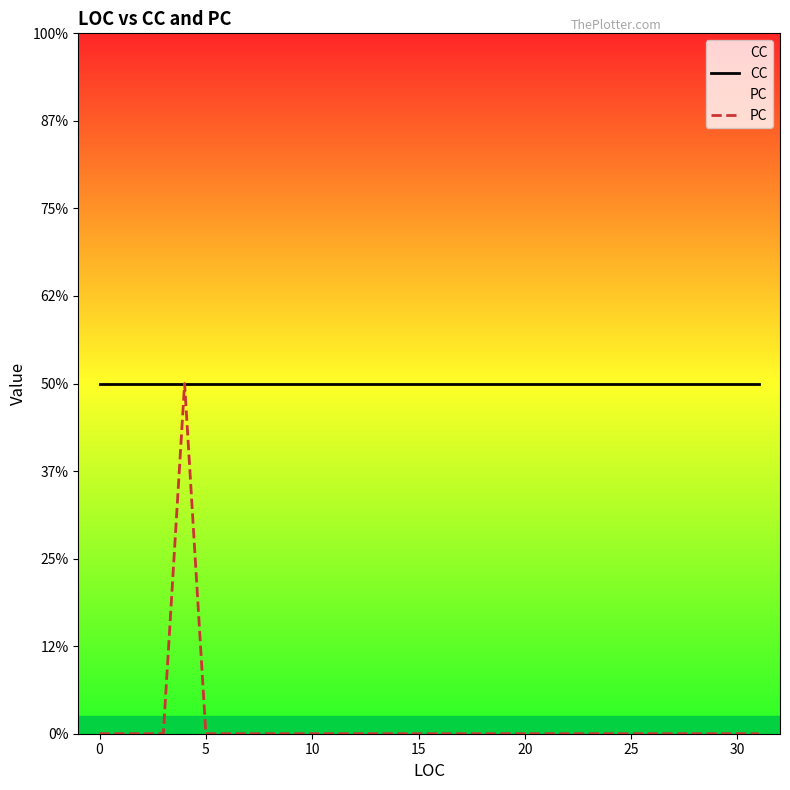

Count the number of data series in this chart.

2